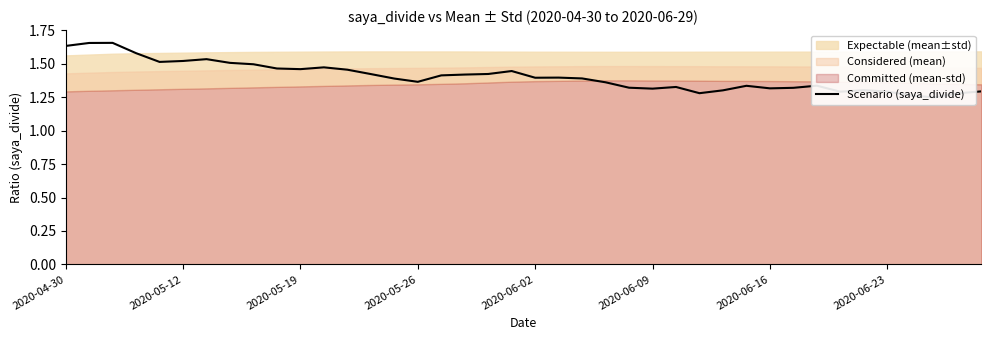

Is it true that the value at 2020-05-12 is 2.4?

False